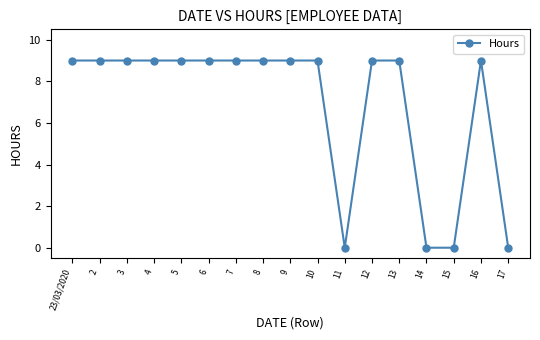

The chart shows a value of 9 at 6. True or false?

True